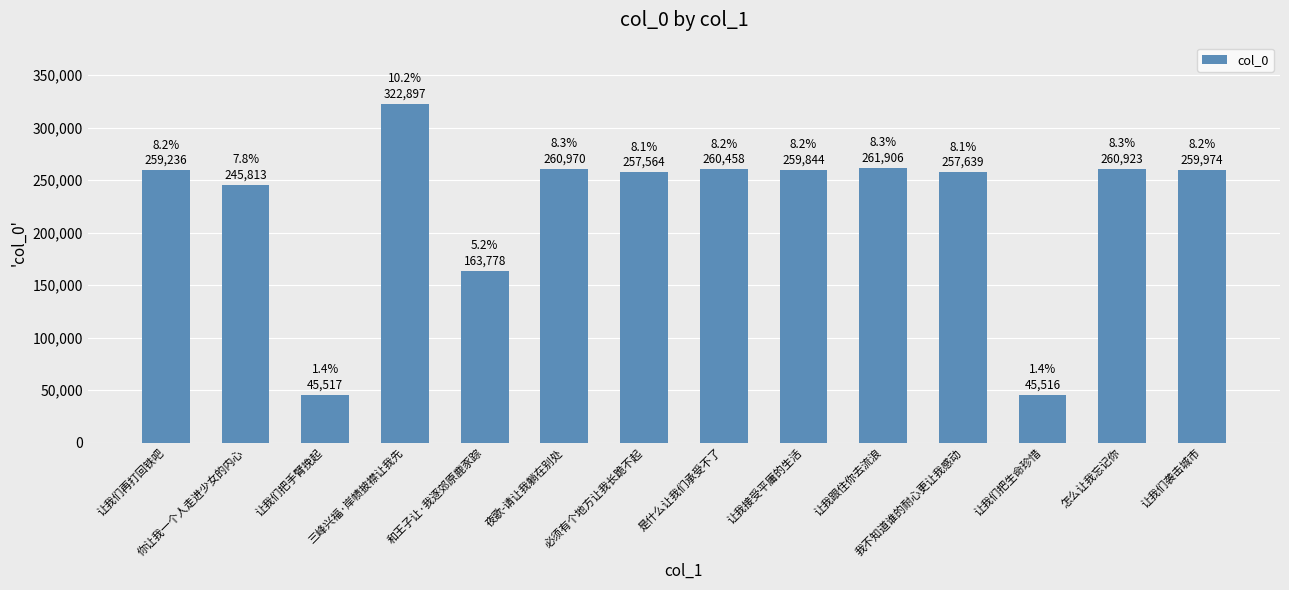

What is the label of the 10th bar from the right?

和王子让·我逐郊原鹿豕踪